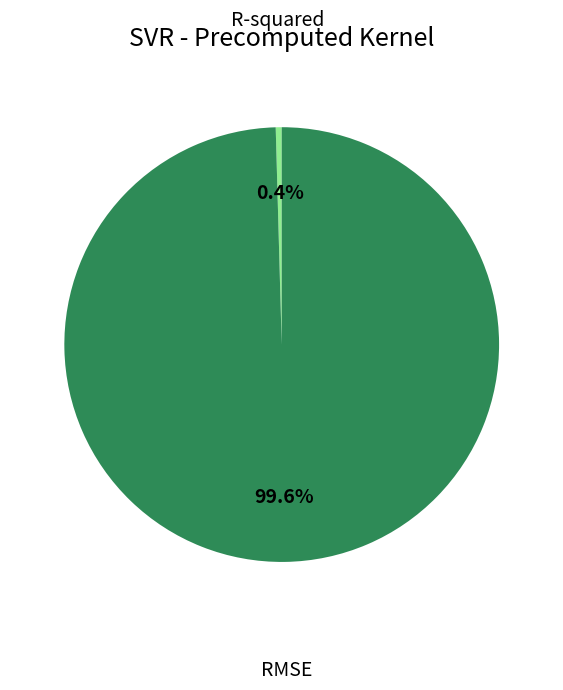

Count the number of slices in the pie.

2